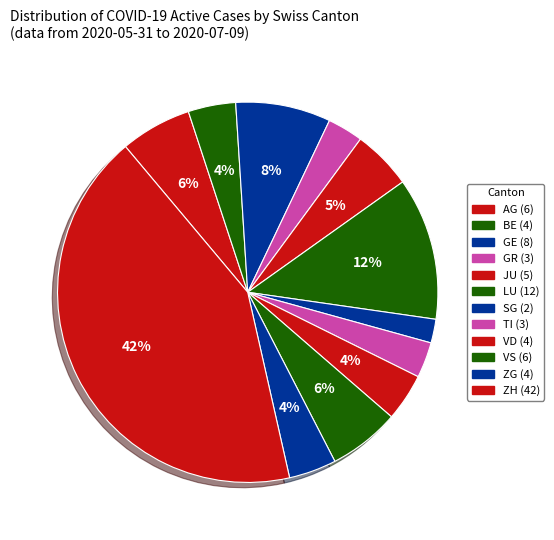

Which slice is the largest?

ZH